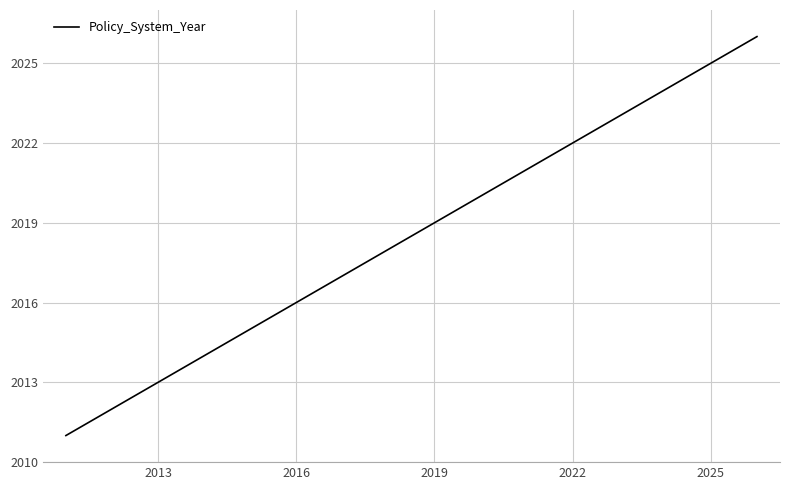

What is the smallest value displayed?

2011